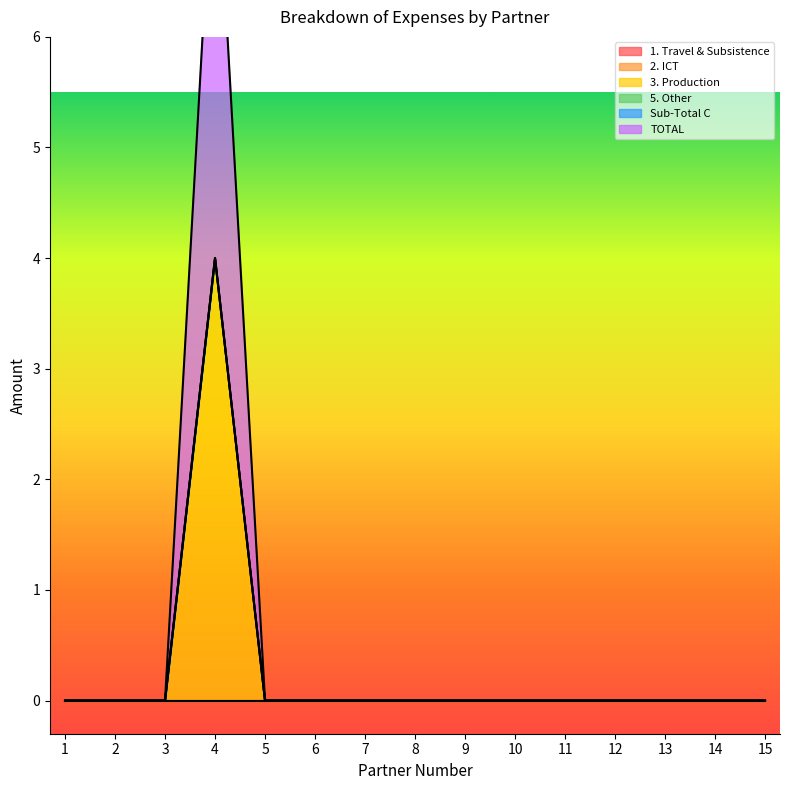

How many lines are shown in the chart?

6